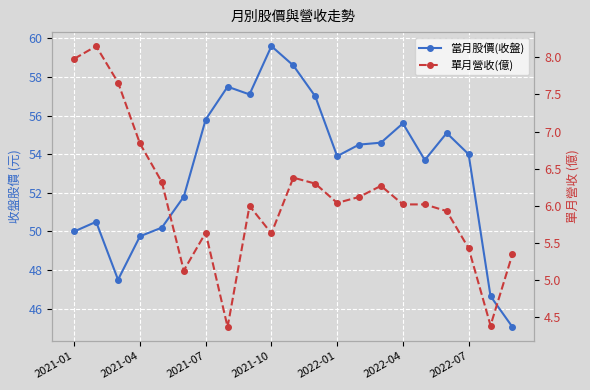

How many data points in 當月股價(收盤) are less than 54?

10